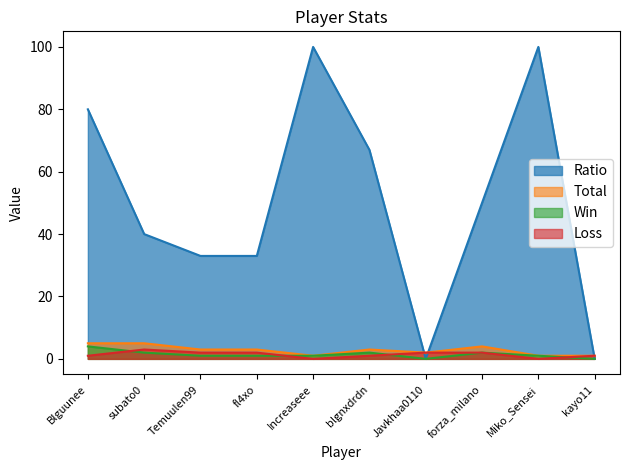

What is the value of the Total point at the 10th from the left?

1